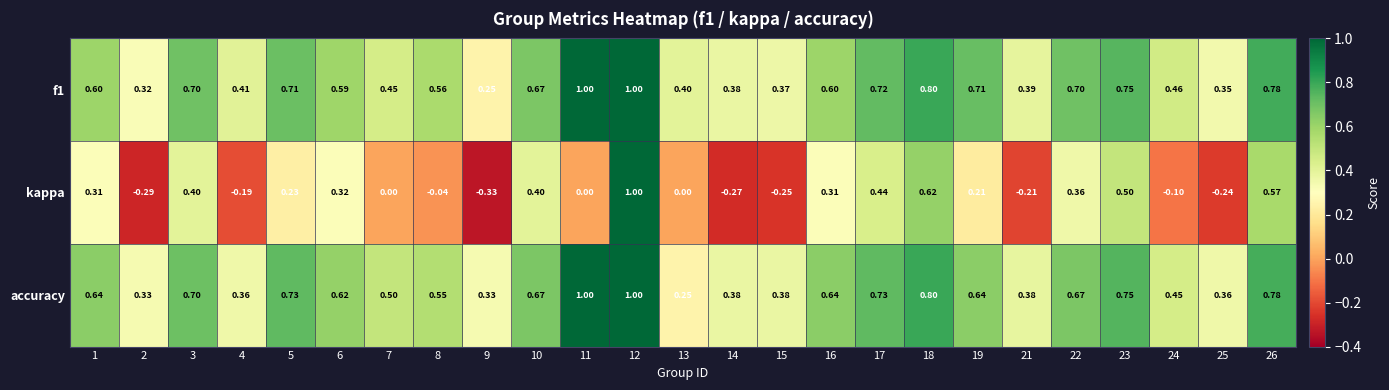

Which series changed the most between 1 and 23?

kappa